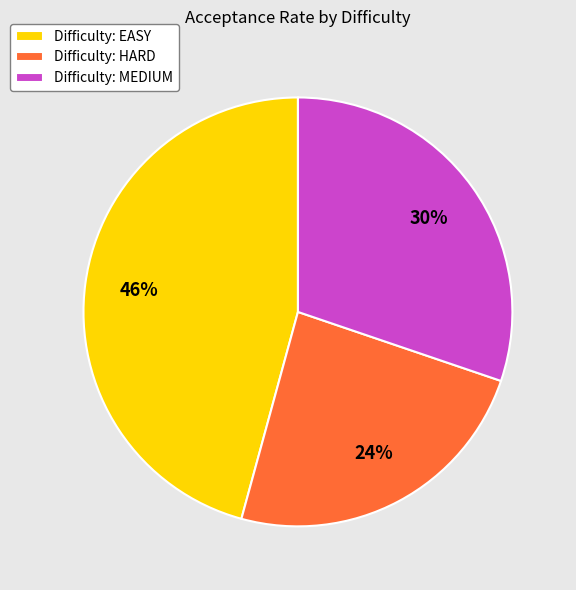

How many segments does this pie chart have?

3